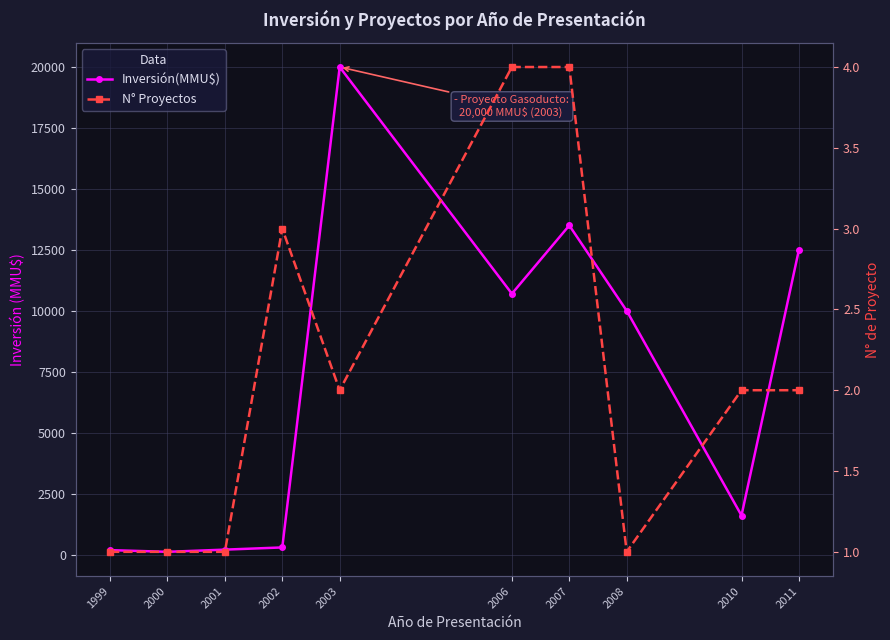

In Inversión(MMU$), how many points are lower than both neighbors (excluding endpoints)?

3